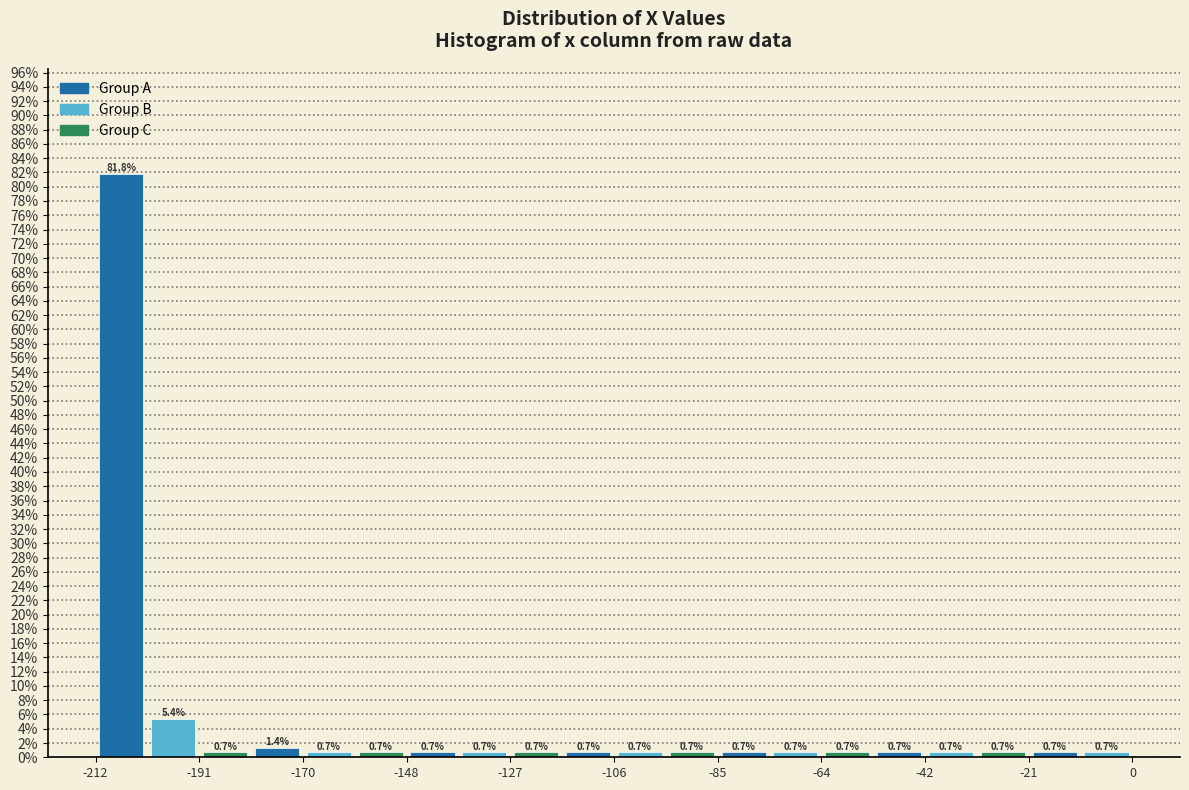

Read against the x-axis, roughly where is the centre of the tallest bar?

-205